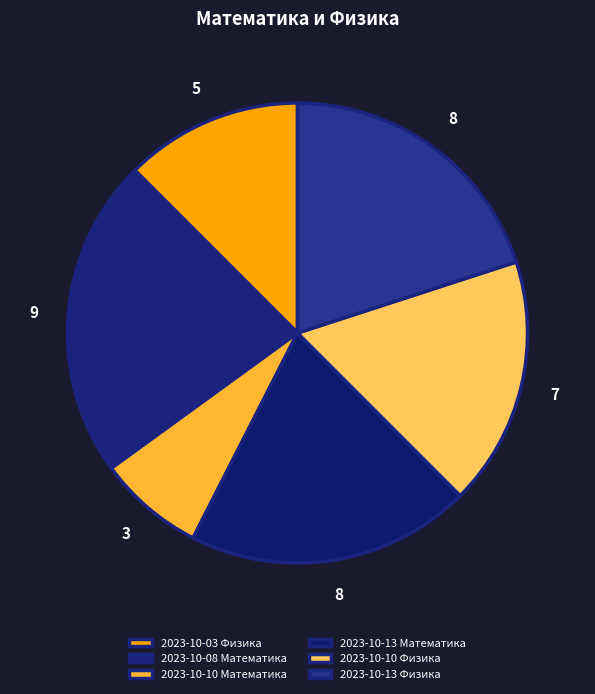

How many segments does this pie chart have?

6